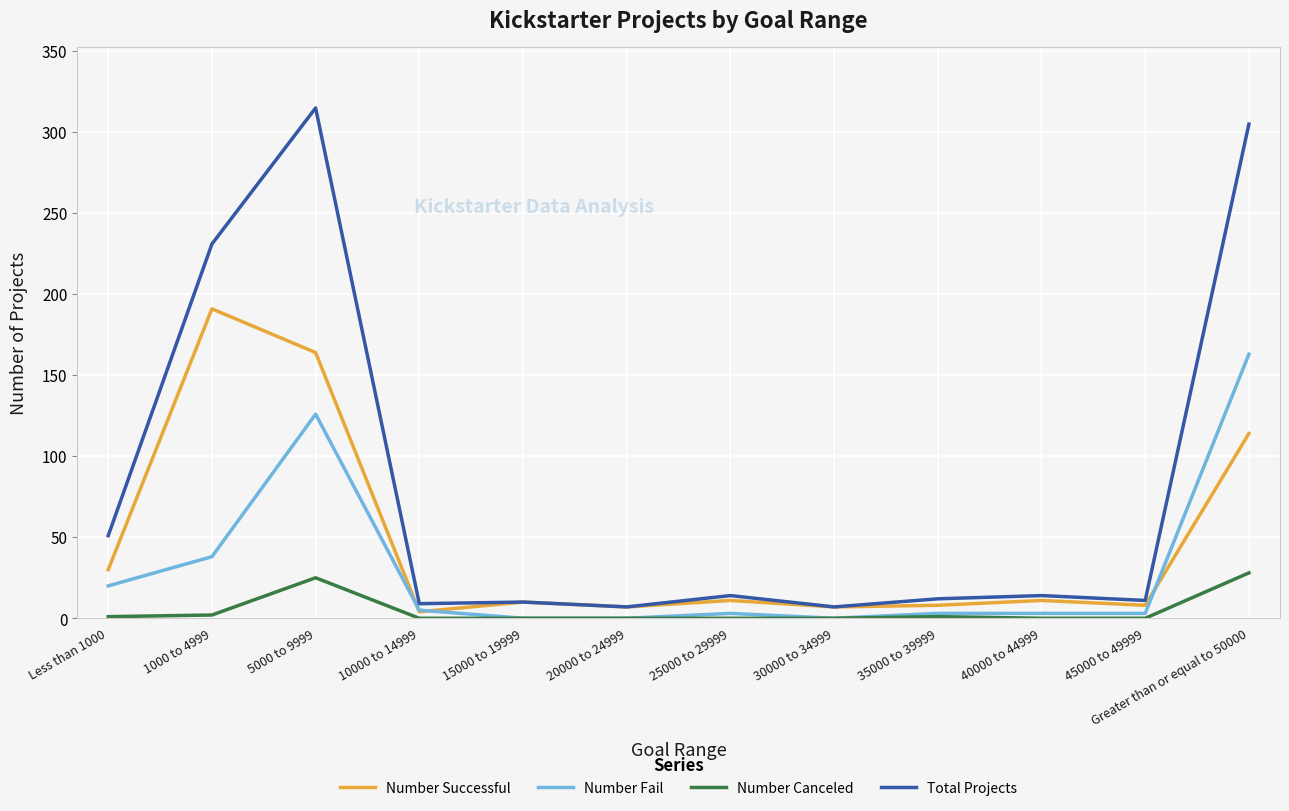

In Total Projects, how many points are lower than both neighbors (excluding endpoints)?

4